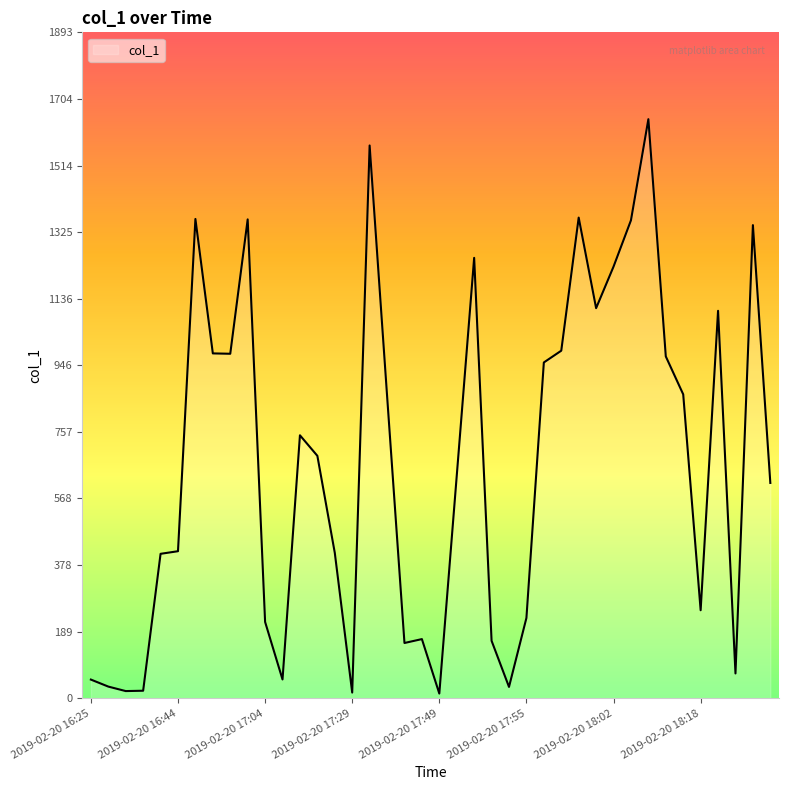

How many points are higher than both their immediate neighbors (excluding endpoints)?

10